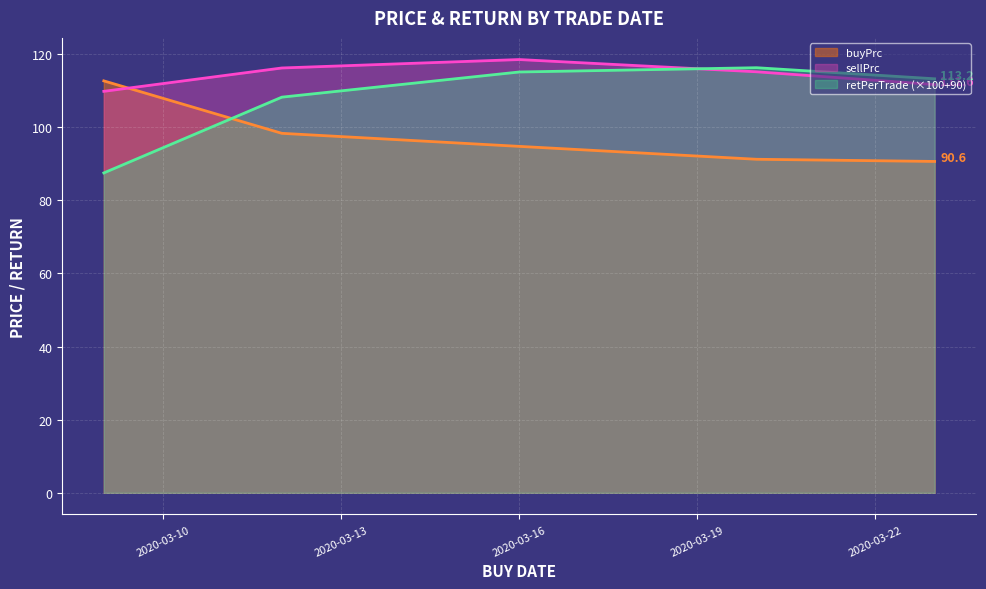

Rank the series at 2020-03-20 from highest to lowest value.

retPerTrade, sellPrc, buyPrc